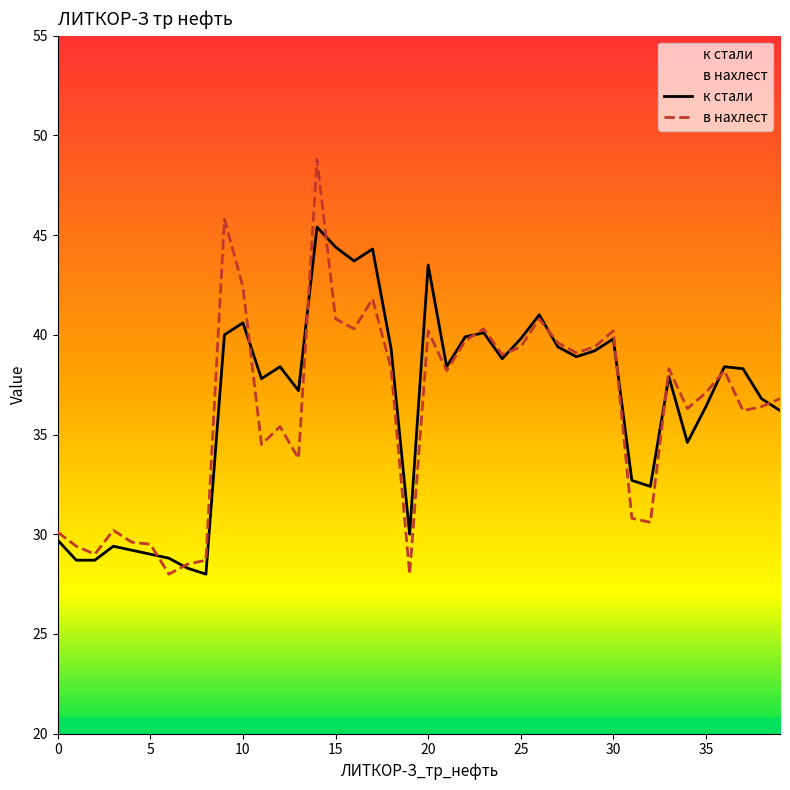

What is the label of the 27th point from the right?

13